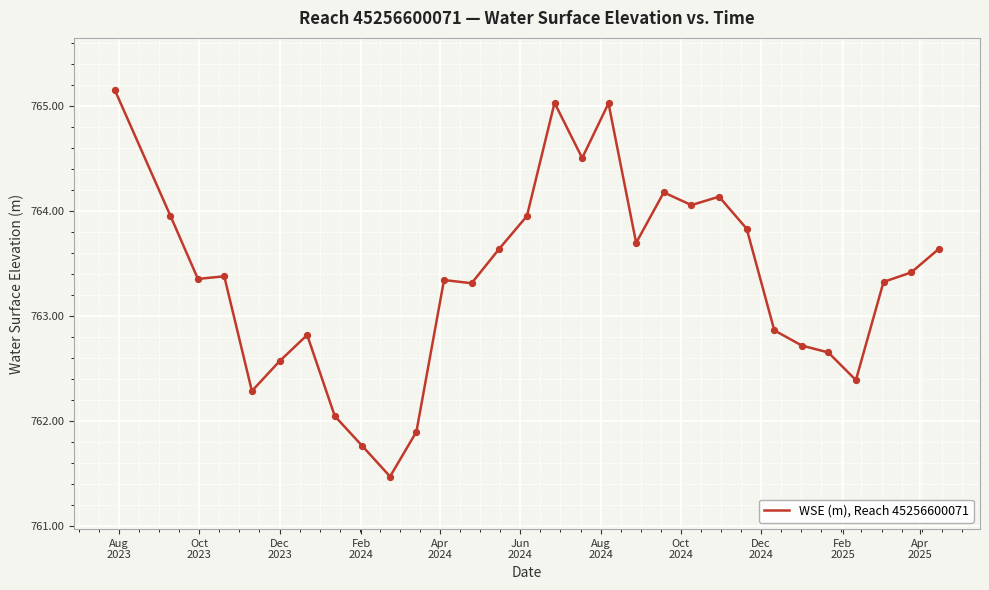

What is the greatest value displayed?

765.1